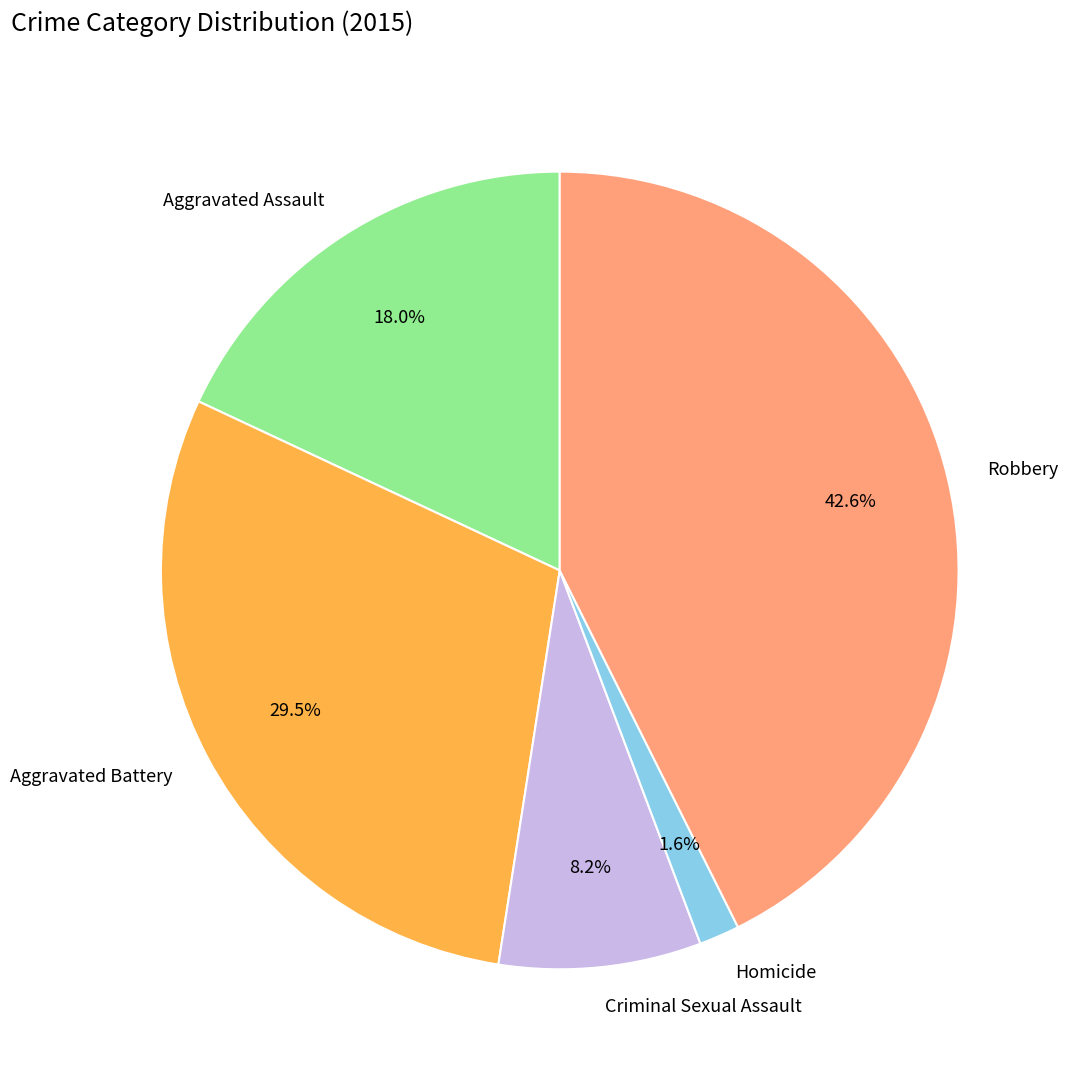

Does Aggravated Assault account for over 50% of the chart?

No